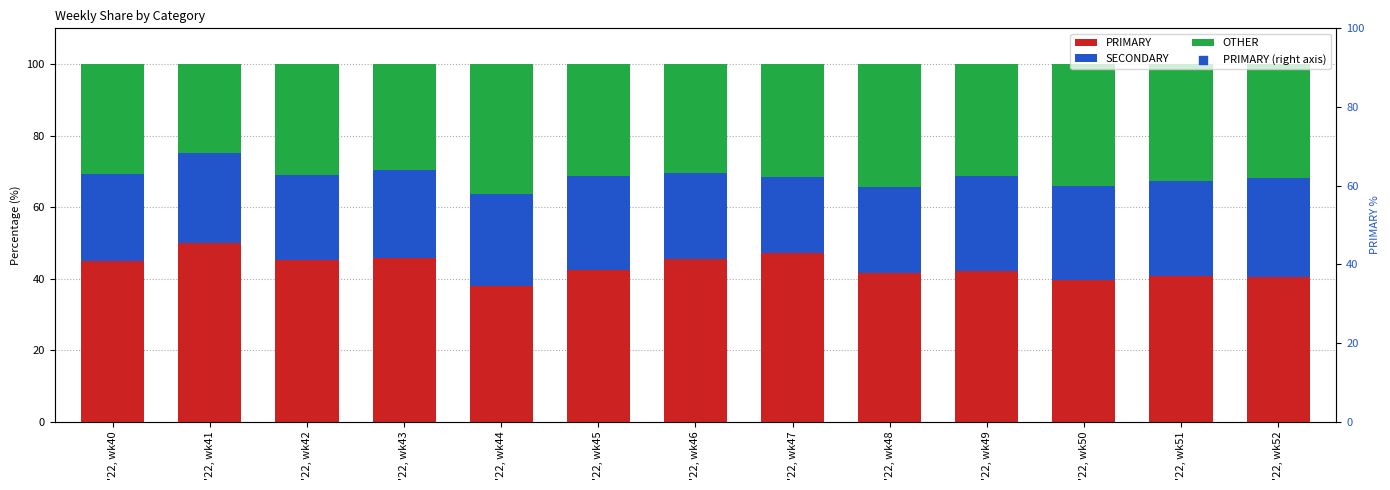

Which series contains the lowest Y value?

SECONDARY